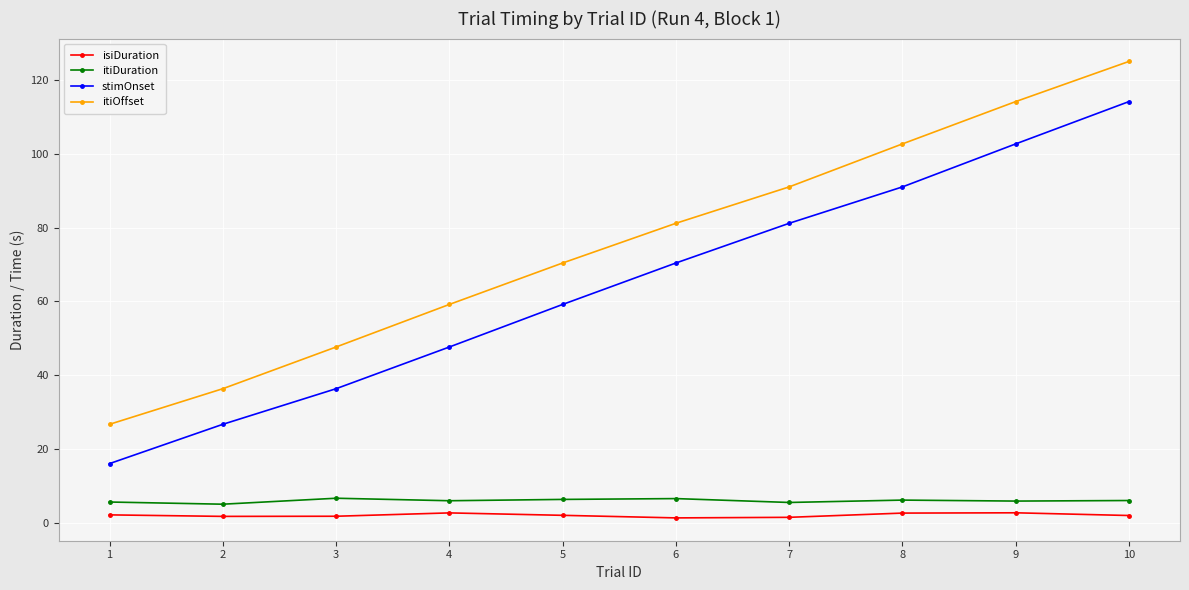

How many lines are shown in the chart?

4